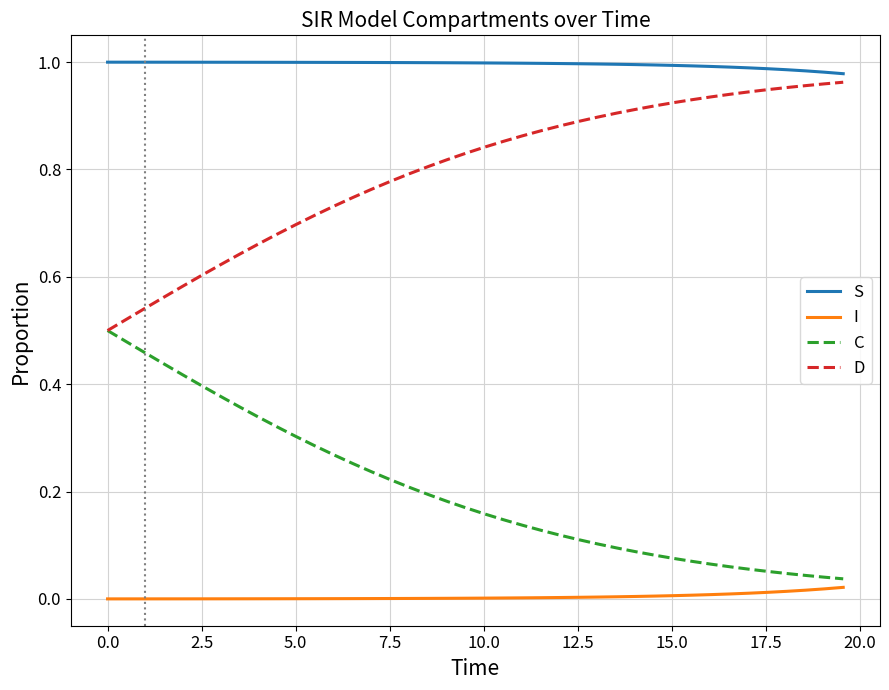

Which series has the largest total across all categories?

S